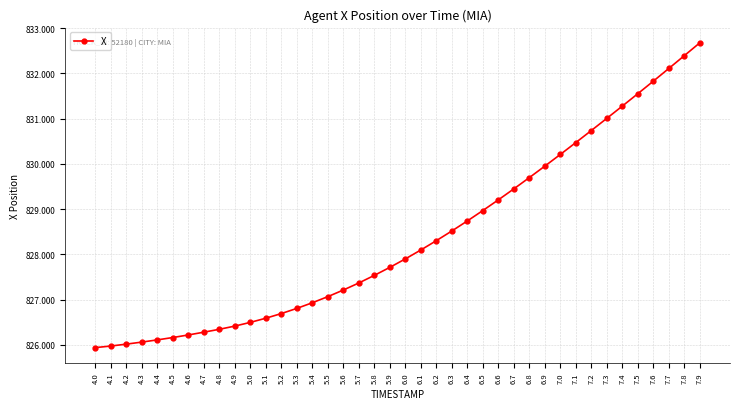

Read the value at 5.3.

826.8